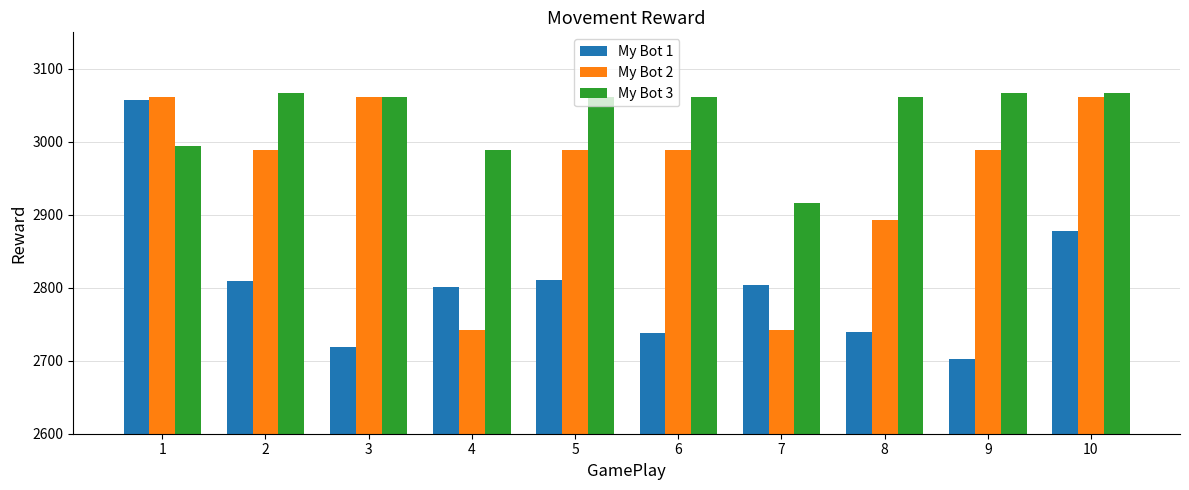

What is the approximate value of My Bot 1 at 1?

3057.8